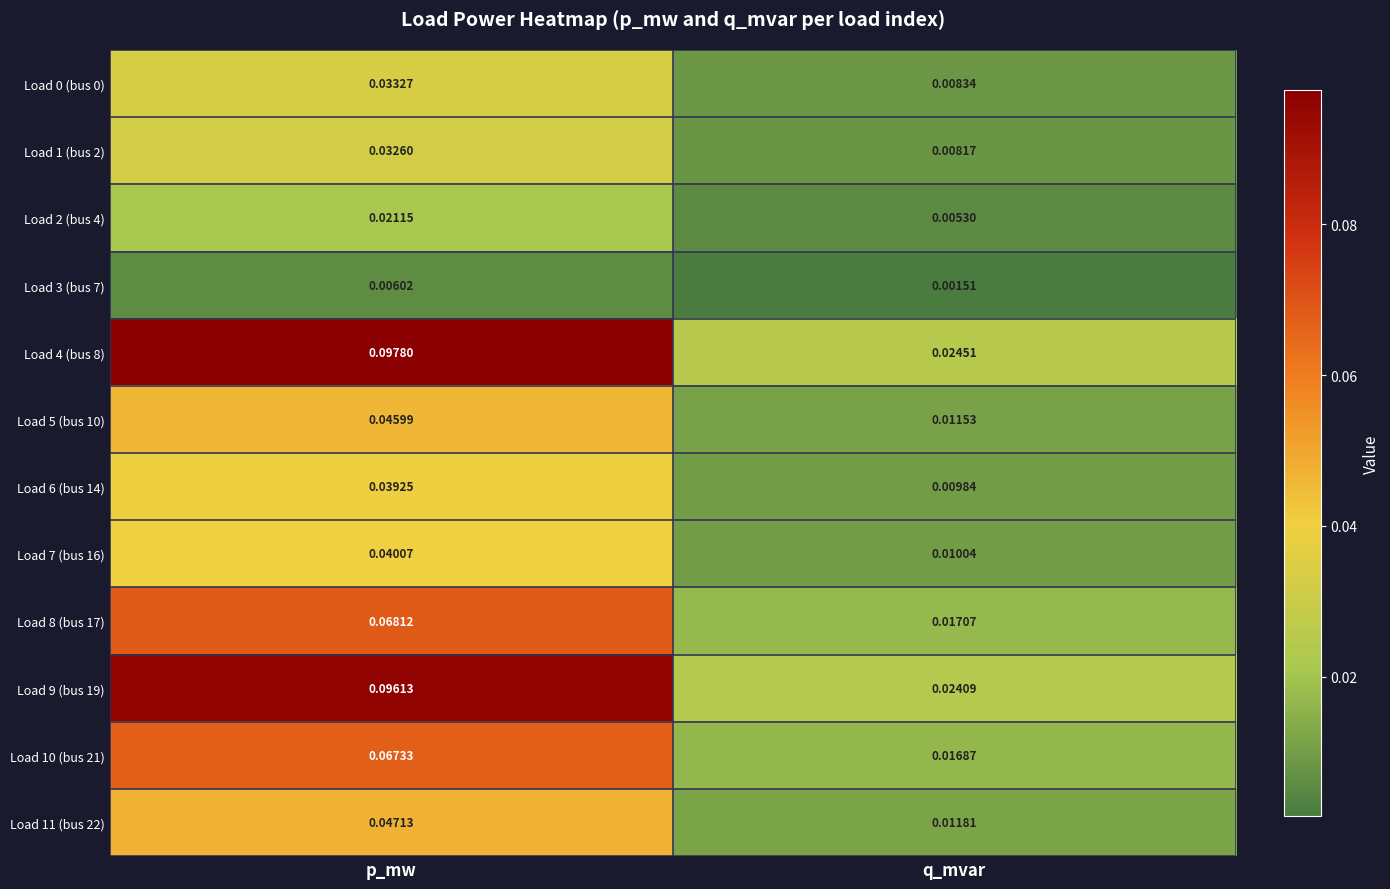

At which label is Load 9 (bus 19) closest to 0?

q_mvar